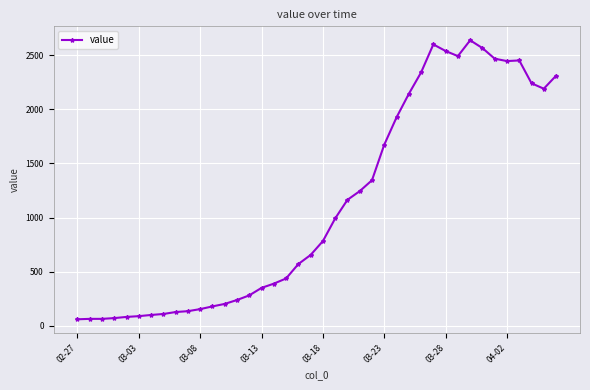

What is the average value?

1123